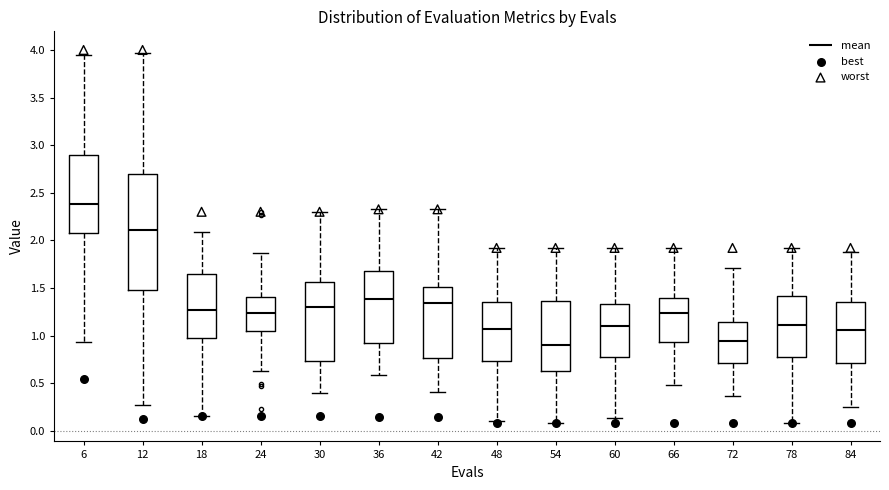

Reading left to right, transcribe this box plot: for each box, give where its median line is, the range the box spans, and where its two whiskers end, as read against the y-axis. The values are not printed on the chart, so give them approximately, as read against the axis.

6: median 2.40, box 2.10 to 2.90, whiskers 0.95 to 3.95
12: median 2.10, box 1.50 to 2.70, whiskers 0.25 to 3.95
18: median 1.25, box 1.00 to 1.65, whiskers 0.15 to 2.10
24: median 1.25, box 1.05 to 1.40, whiskers 0.65 to 1.85
30: median 1.30, box 0.75 to 1.55, whiskers 0.40 to 2.30
36: median 1.40, box 0.90 to 1.70, whiskers 0.60 to 2.35
42: median 1.35, box 0.75 to 1.50, whiskers 0.40 to 2.35
48: median 1.05, box 0.75 to 1.35, whiskers 0.10 to 1.90
54: median 0.90, box 0.65 to 1.35, whiskers 0.10 to 1.90
60: median 1.10, box 0.80 to 1.35, whiskers 0.15 to 1.90
66: median 1.25, box 0.95 to 1.40, whiskers 0.50 to 1.90
72: median 0.95, box 0.70 to 1.15, whiskers 0.35 to 1.70
78: median 1.10, box 0.80 to 1.40, whiskers 0.10 to 1.90
84: median 1.05, box 0.70 to 1.35, whiskers 0.25 to 1.90